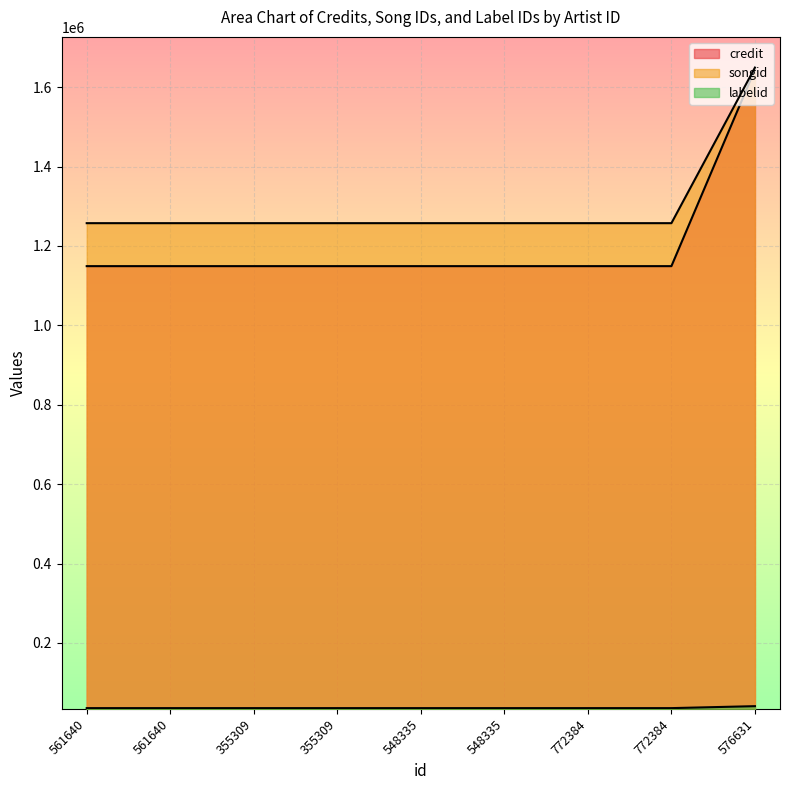

Reading left to right, list all the values displayed in this chart.

credit: 561640=1149094	561640=1149094	355309=1149094	355309=1149094	548335=1149094	548335=1149094	772384=1149094	772384=1149094	576631=1644372
songid: 561640=35713	561640=35713	355309=35713	355309=35713	548335=35713	548335=35713	772384=35713	772384=35713	576631=40660
labelid: 561640=1257349	561640=1257349	355309=1257349	355309=1257349	548335=1257349	548335=1257349	772384=1257349	772384=1257349	576631=1649270